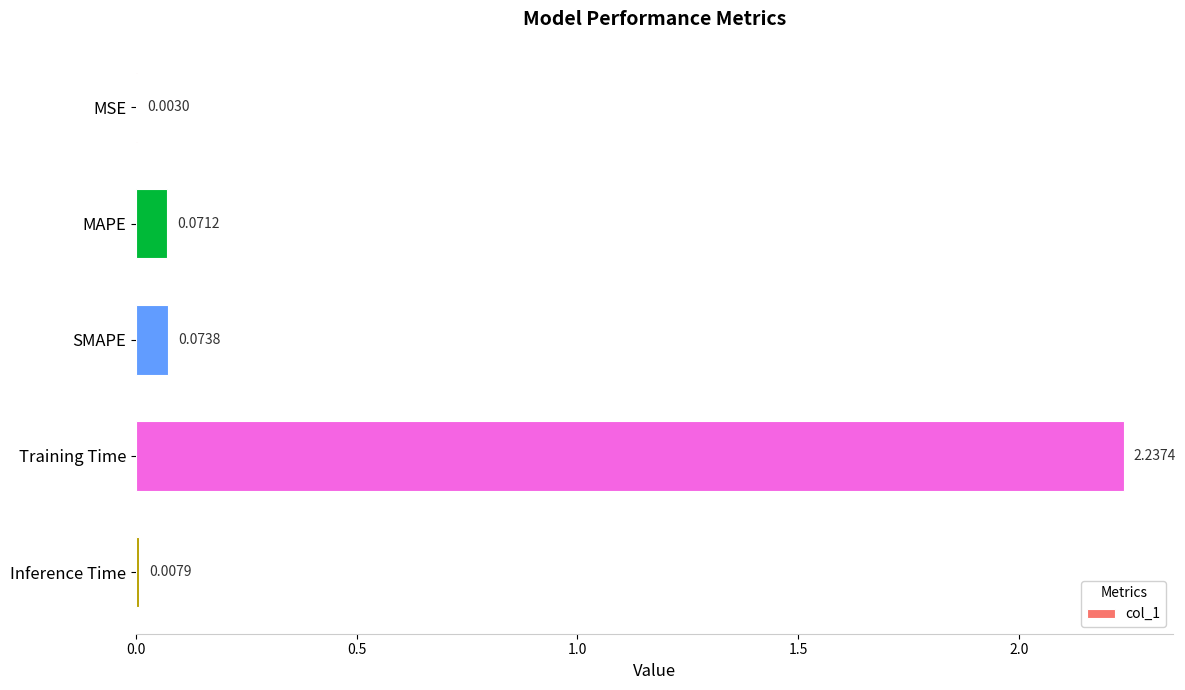

What is the sum of all values?

2.4